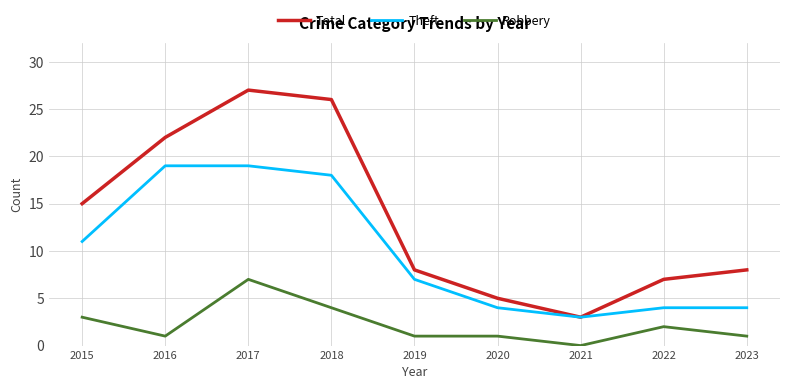

Which series changed the most between 2015 and 2016?

Theft